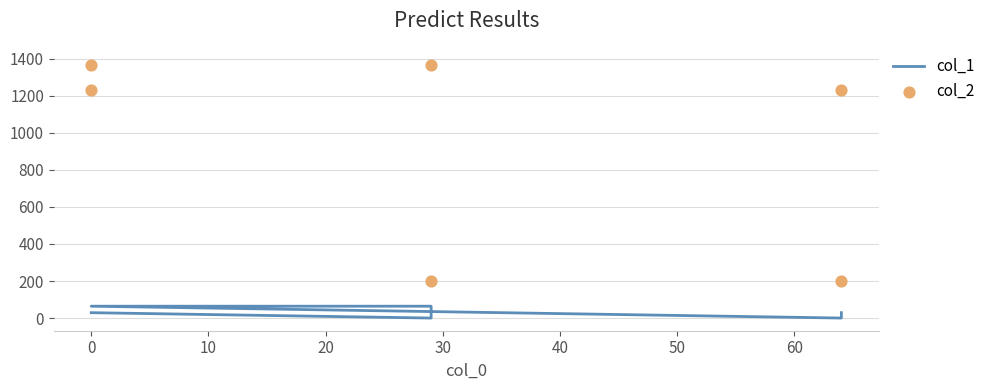

At how many categories does at least one series exceed 898?

4